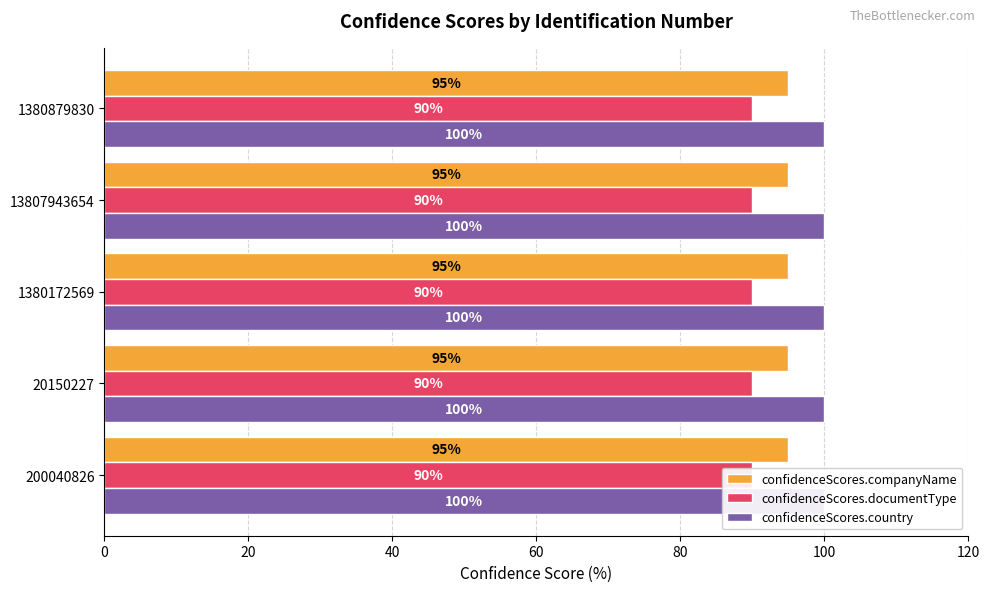

What is the approximate value of confidenceScores.documentType at 13807943654?

90